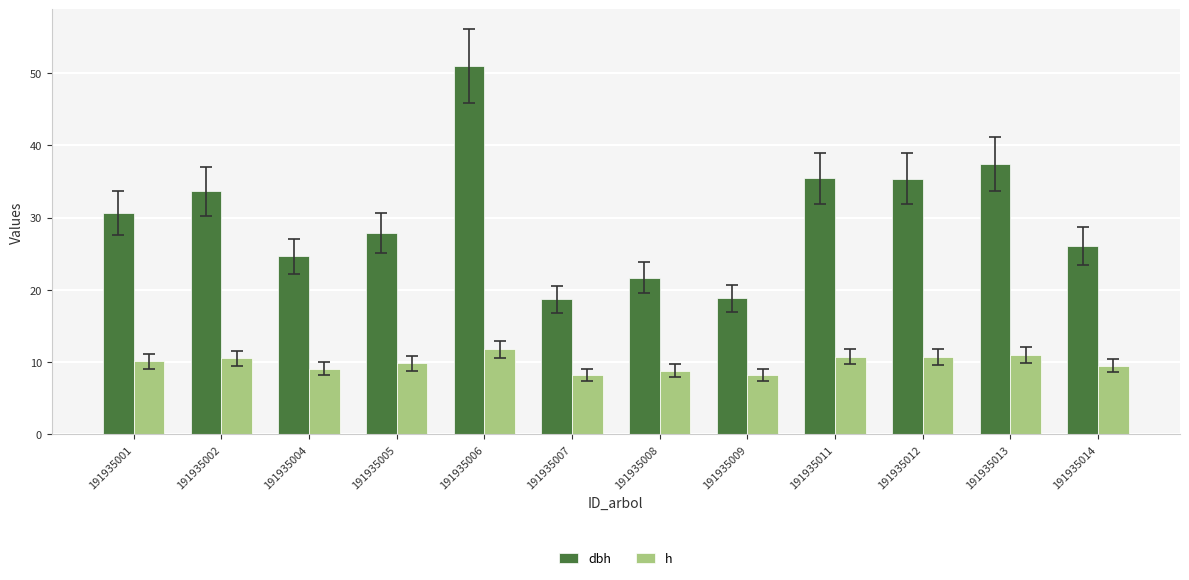

At how many categories does at least one series exceed 37?

2